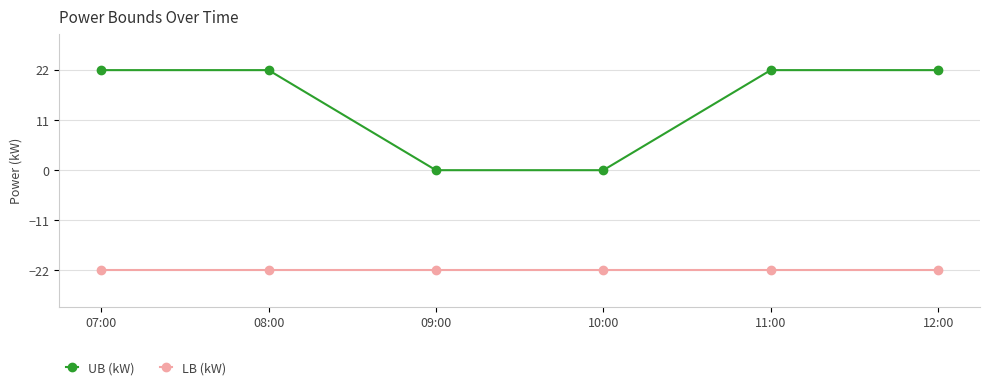

List the series in order of their peak value, lowest first.

LB (kW), UB (kW)